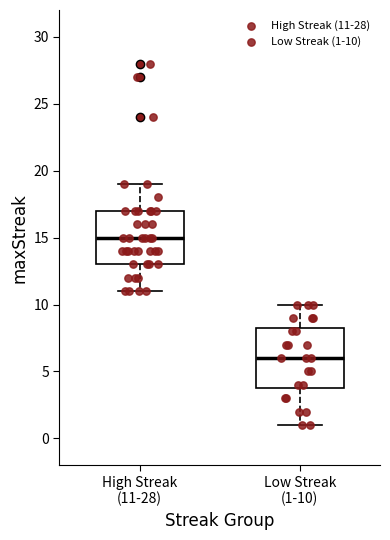

Reading left to right, read every box against the y-axis: the position of its median line, the range the box covers, and the ends of its whiskers. The values are not printed on the chart, so give them approximately, as read against the axis.

High Streak (11-28): median 15.0, box 13.0 to 17.0, whiskers 11.0 to 19.0
Low Streak (1-10): median 6.0, box 4.0 to 8.5, whiskers 1.0 to 10.0